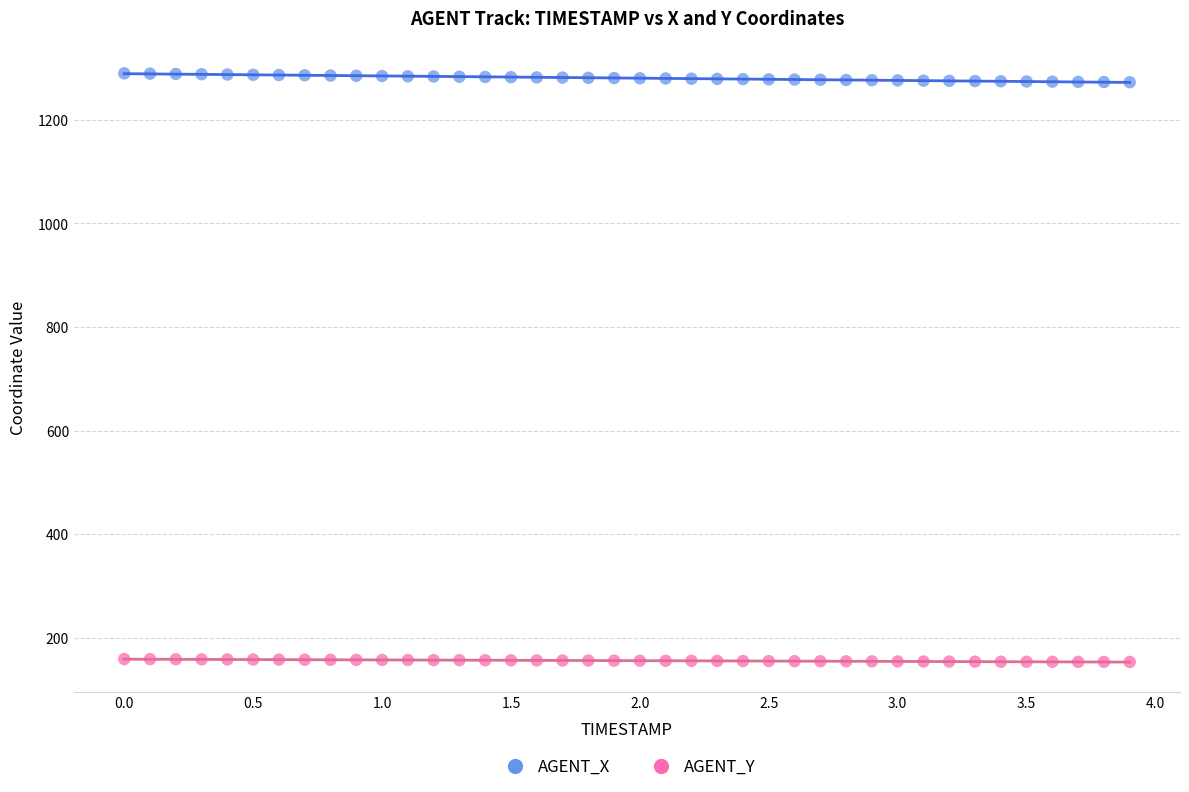

What are all the series names shown in the legend?

AGENT_X, AGENT_Y